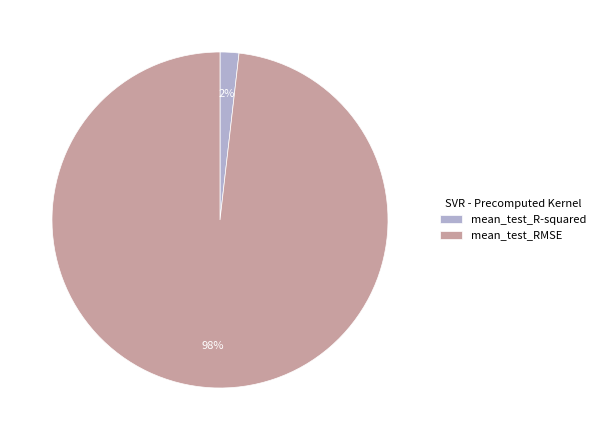

To the nearest percent, what is the combined percentage of mean_test_R-squared and mean_test_RMSE?

100%